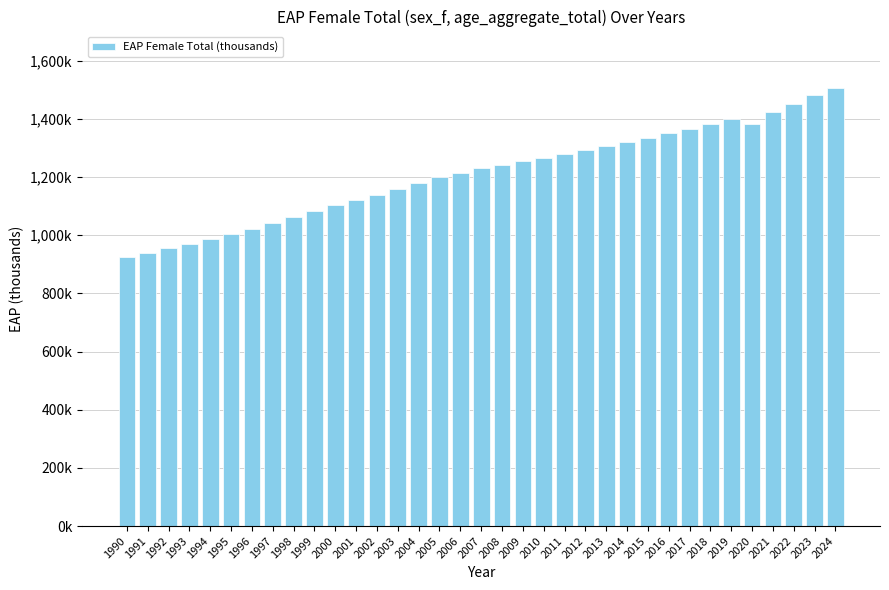

Reading left to right, list all the values displayed in this chart.

923355.0	939931.2	955682.7	968024.9	986684.1	1004474.5	1022508.0	1042070.4	1061612.5	1083806.2	1103469.6	1120888.1	1139108.8	1158755.1	1178352.7	1199755.2	1214188.9	1230576.9	1242225.2	1255920.7	1265825.7	1280043.3	1292830.5	1305405.7	1319033.3	1335554.4	1351102.2	1366279.4	1382143.4	1399632.7	1380925.4	1423329.6	1450131.1	1482557.7	1505370.2